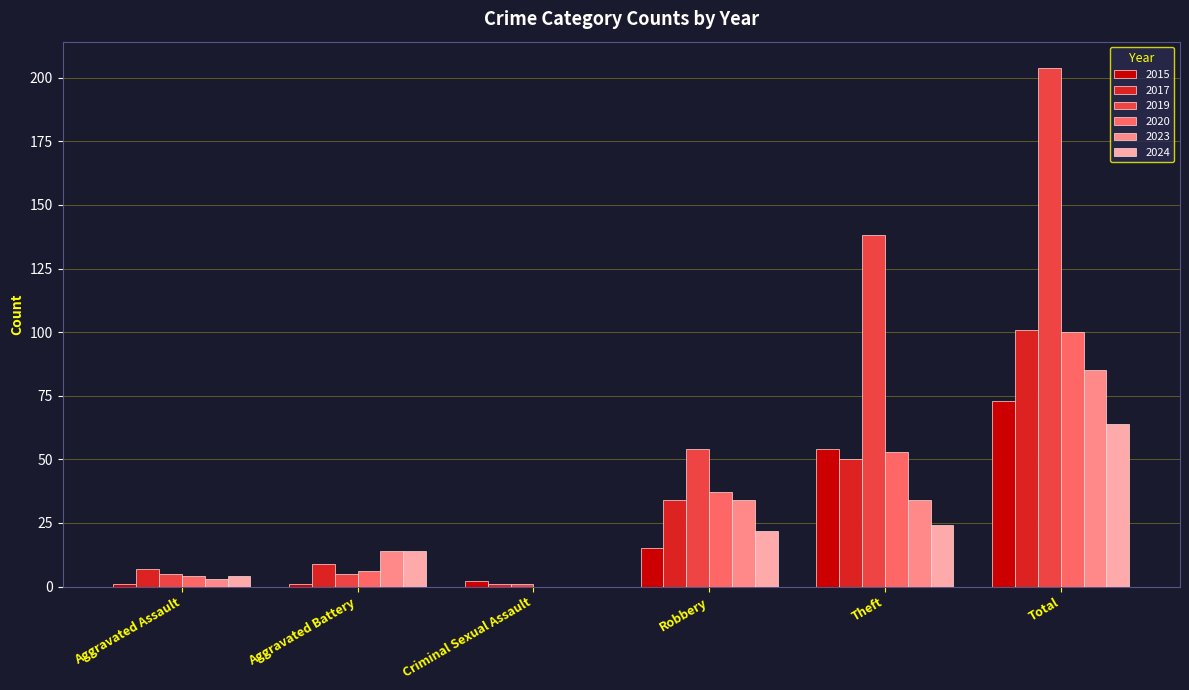

What is the highest value of the 2023 series?

85